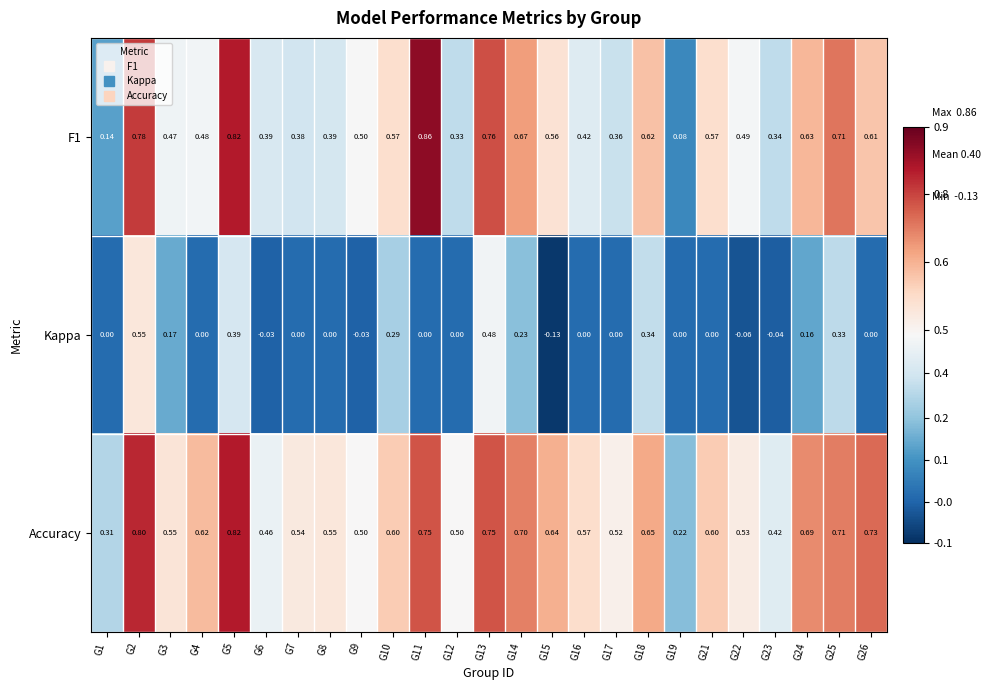

Which series has the largest total across all categories?

Accuracy